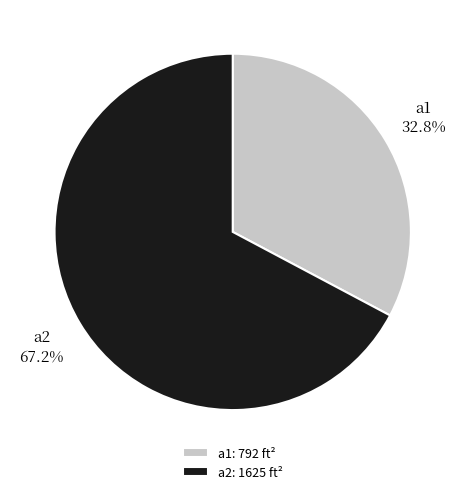

To the nearest percent, what is the combined percentage of a1 and a2?

100%